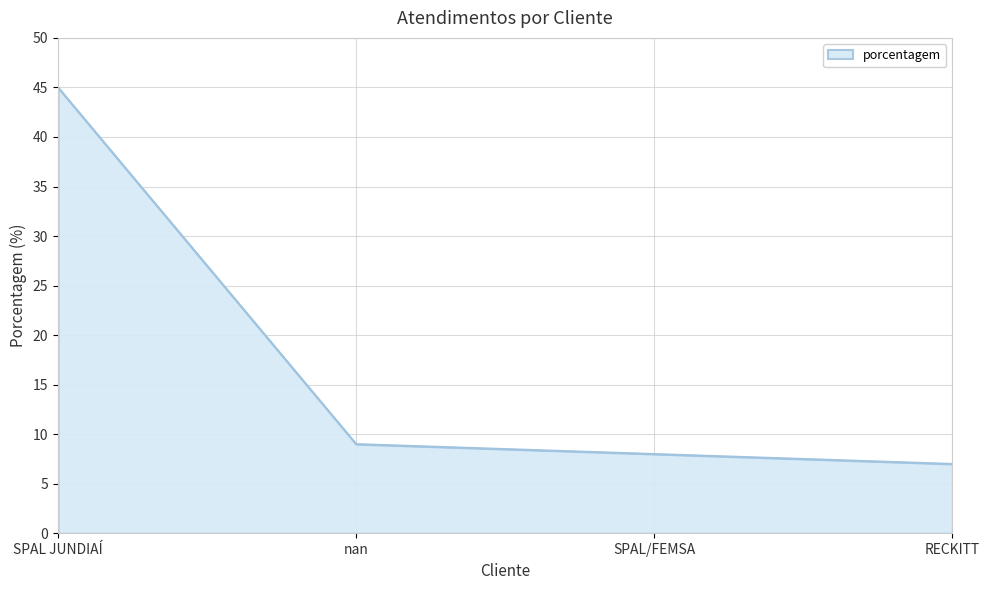

What is the greatest value displayed?

45